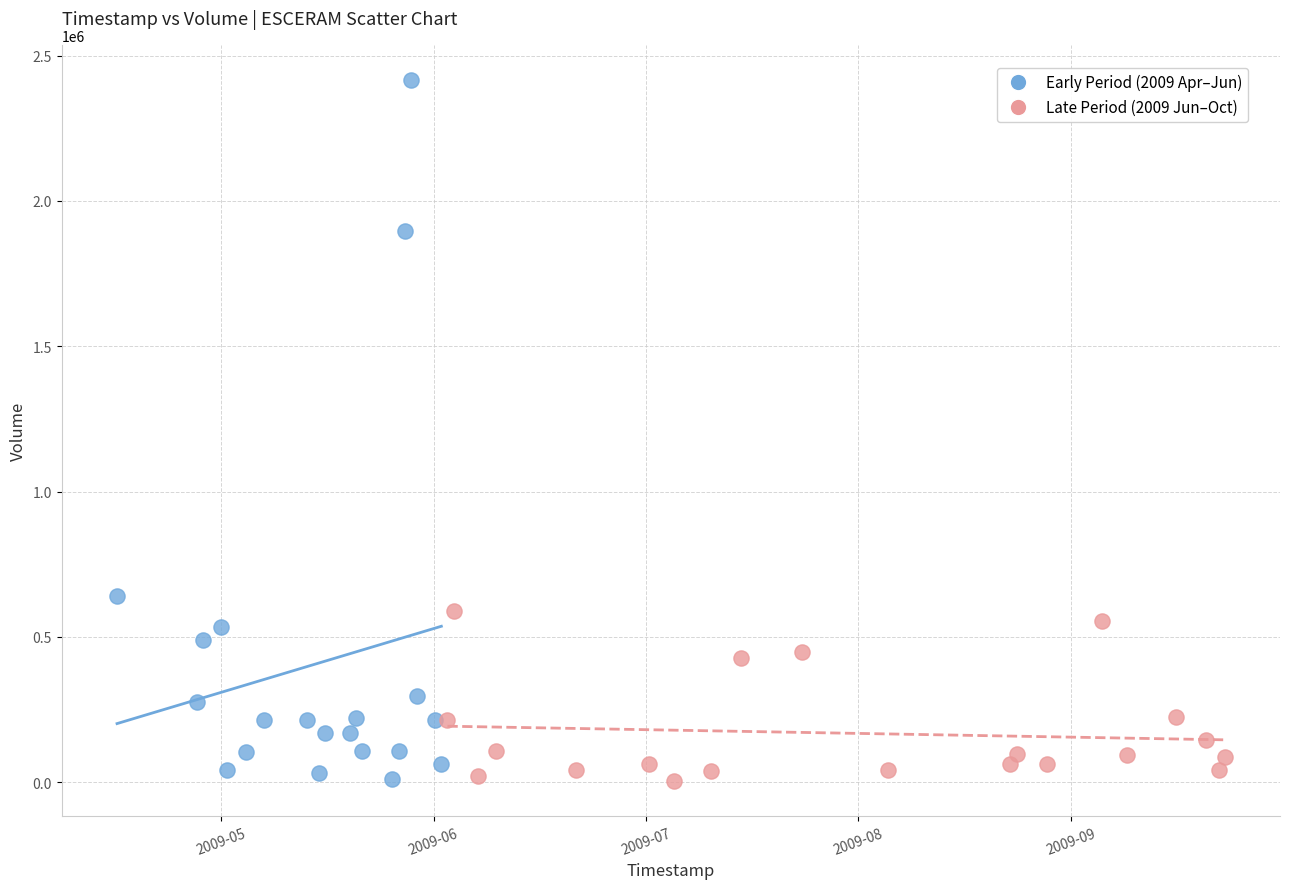

Which series has the widest spread of Y values?

Early Period (2009 Apr–Jun)